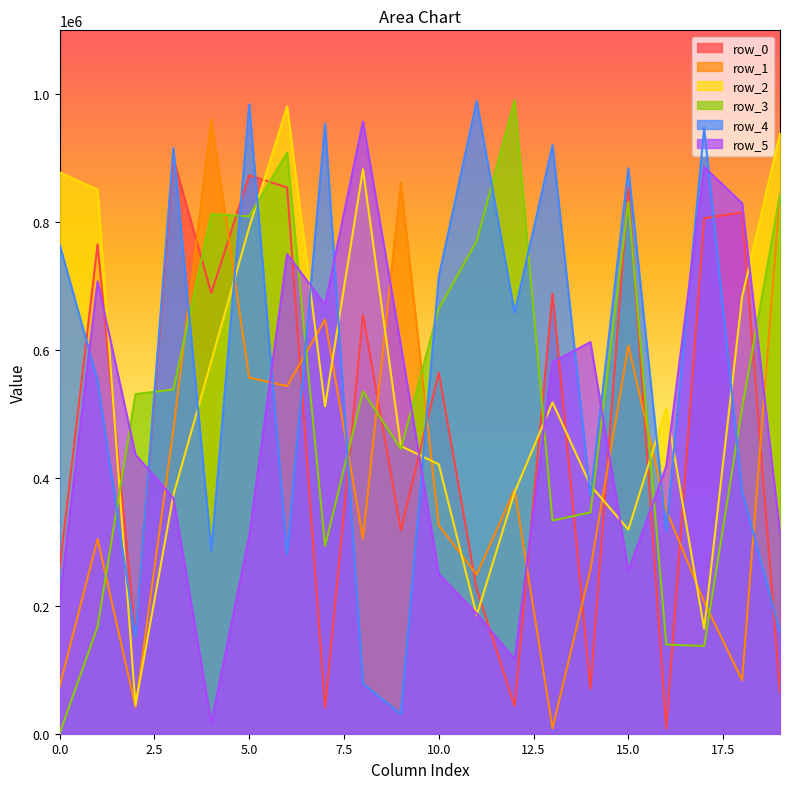

At which category is the sum across all series the highest?

5